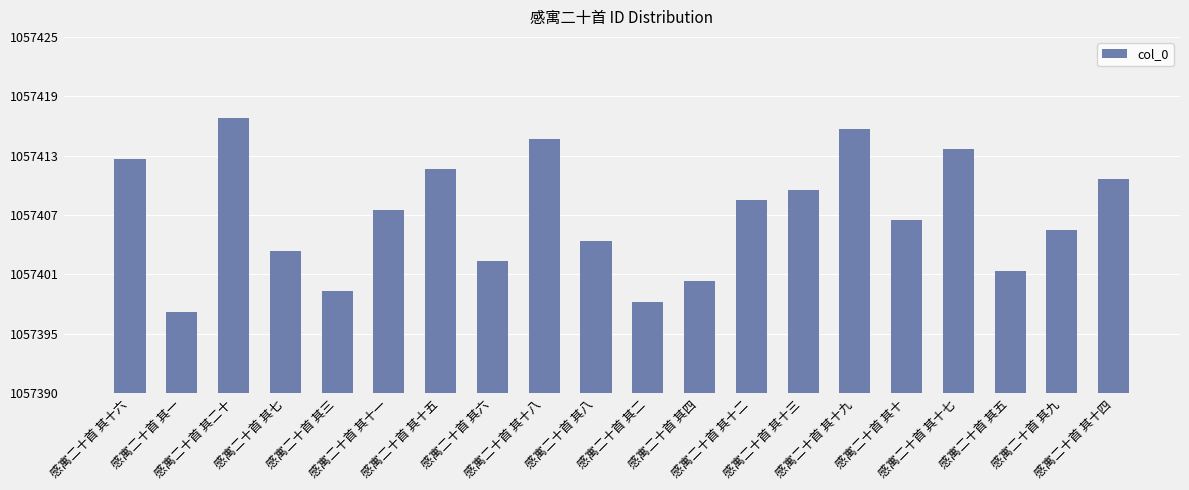

What is the change in value from 感寓二十首 其十二 to 感寓二十首 其十四?

+2